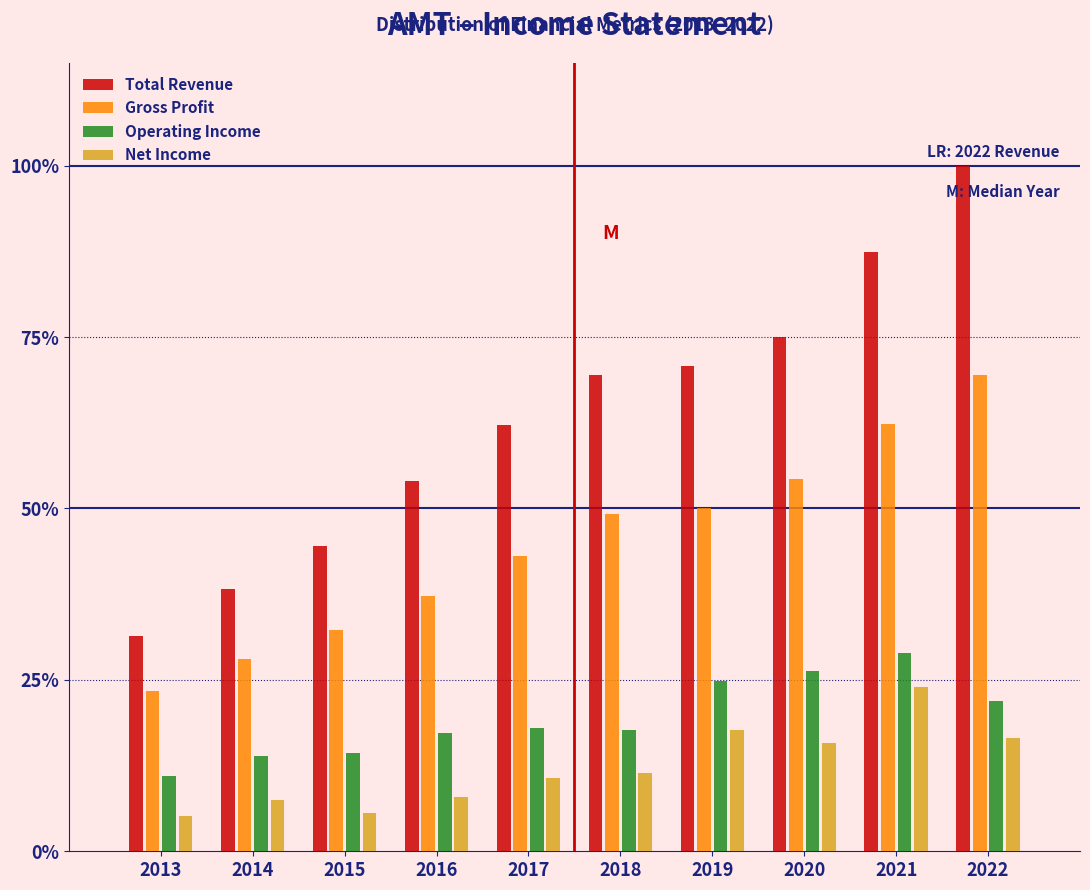

True or false: Total Revenue has a value of 66.5 at 2014.

False